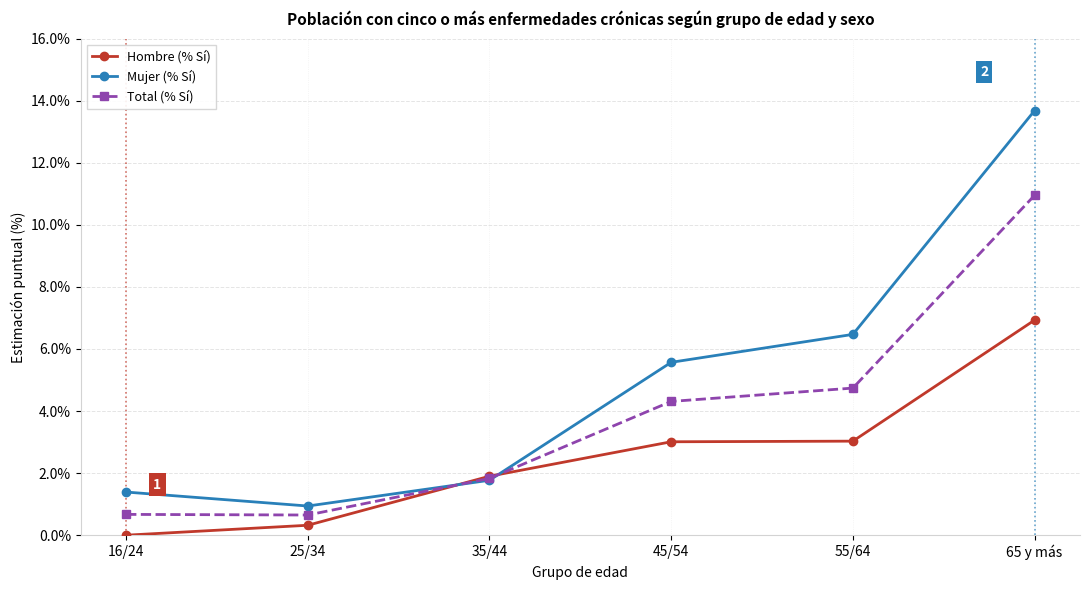

How many data points does each series have?

6